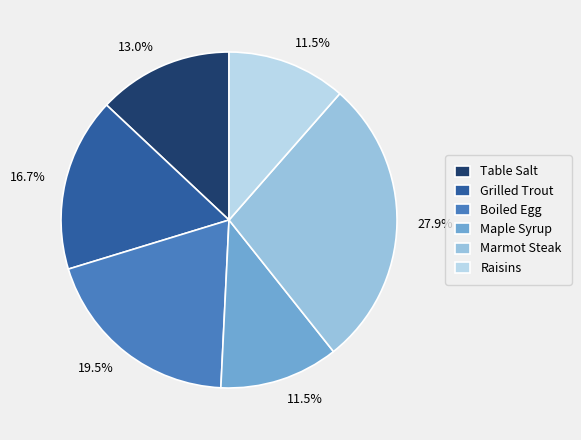

To the nearest percent, what is the combined percentage of Maple Syrup and Marmot Steak?

39%